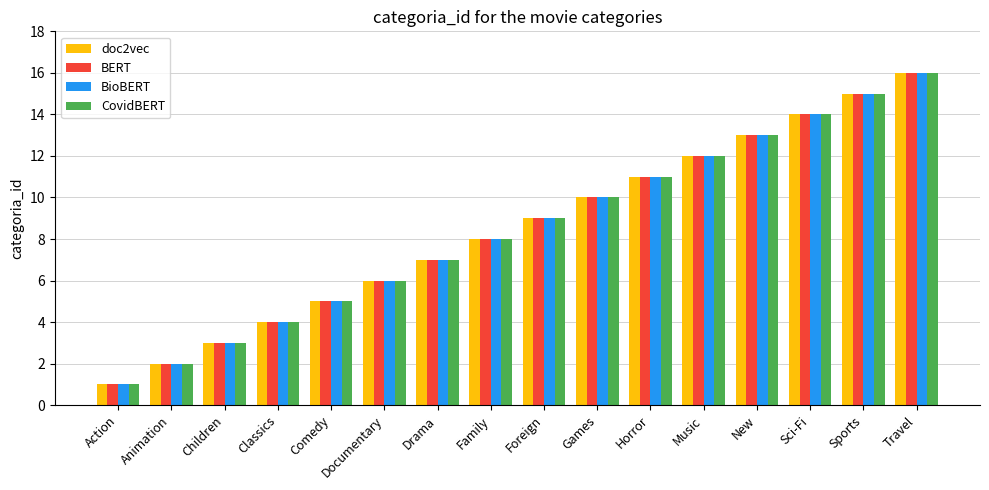

What is the difference between the BERT values at Action and Comedy?

4